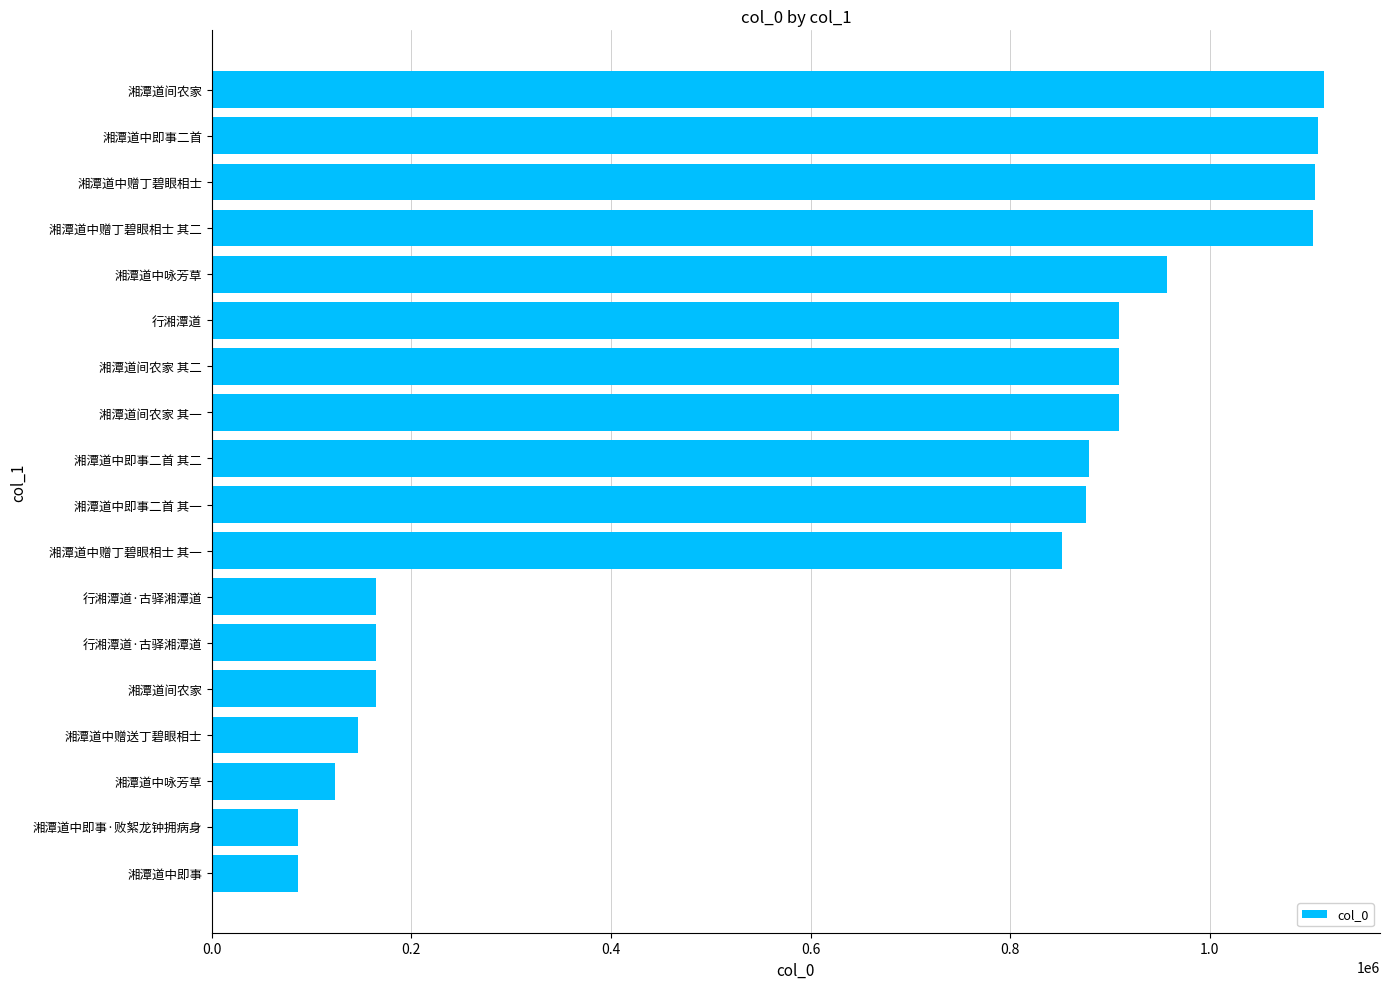

How many data points does each series have?

18